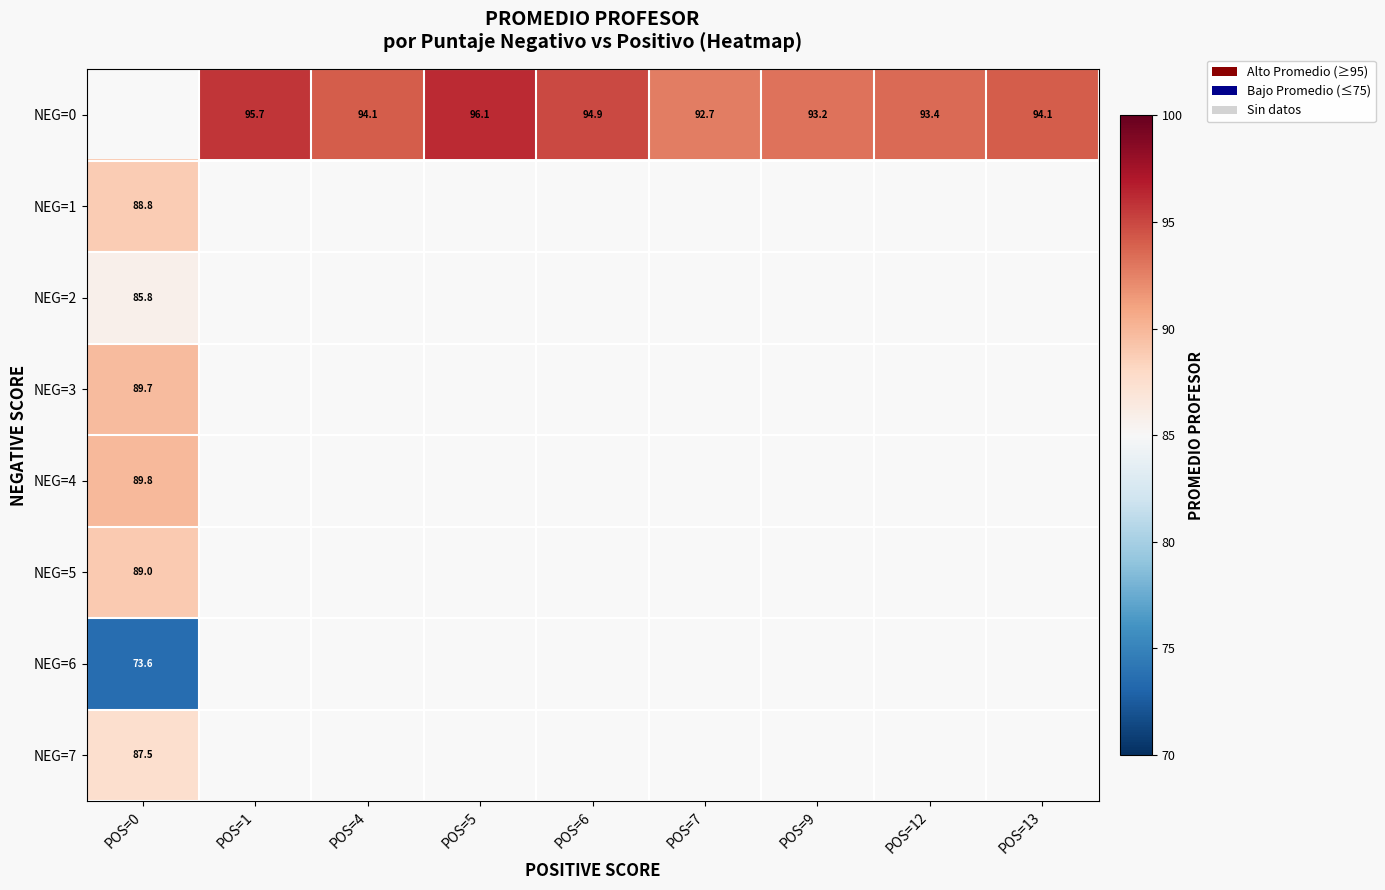

Which label corresponds to the smallest value in the chart?

POS=0